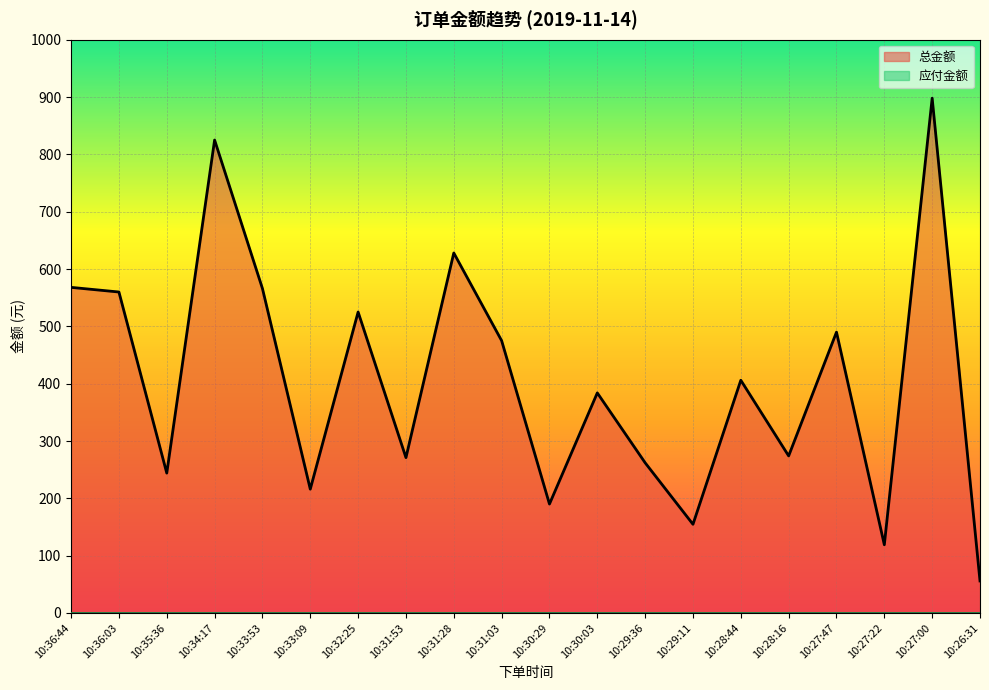

What is the difference between the second highest and minimum values?

769.1